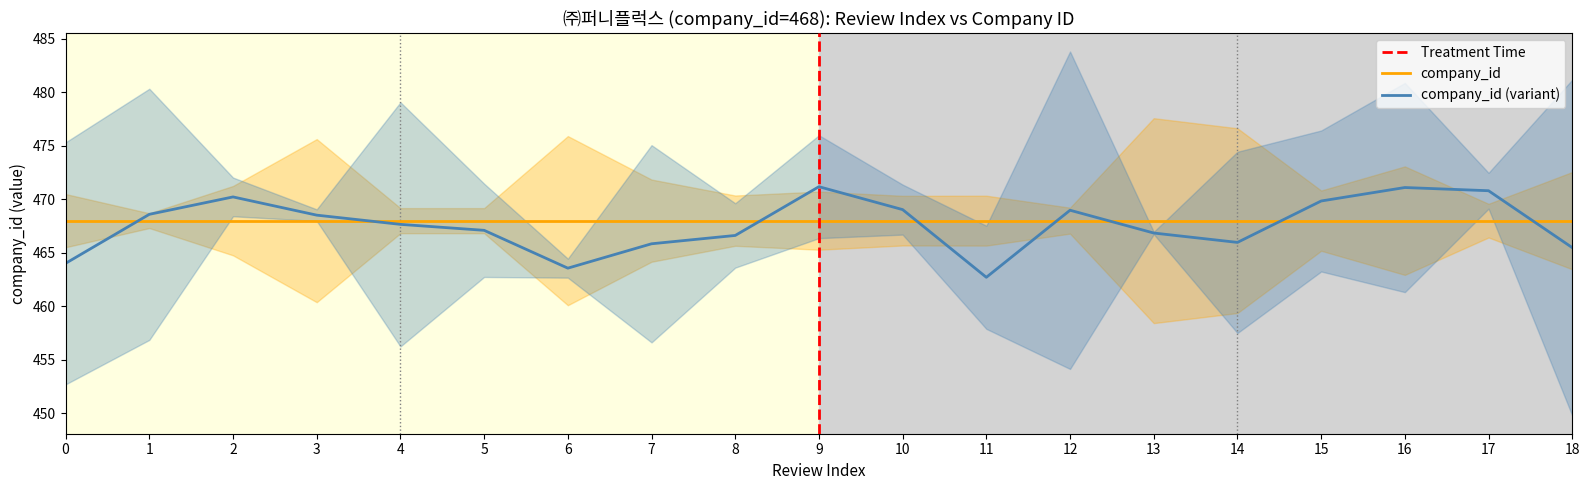

True or false: company_id (variant) has a value of 253.3 at 5.

False